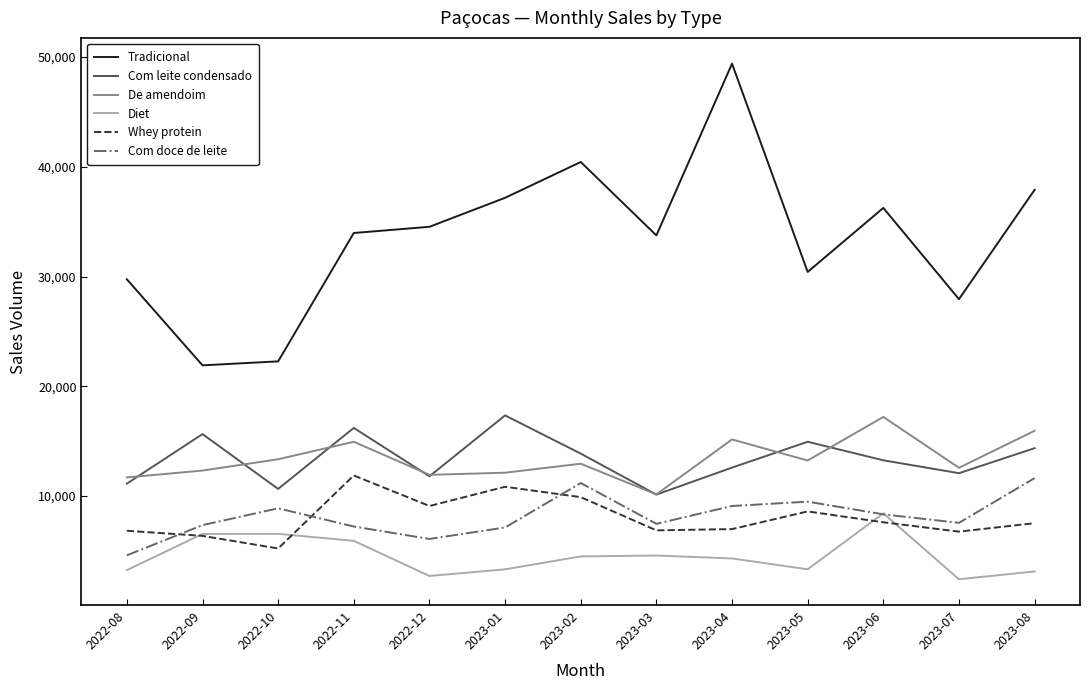

Which series changed the most between 2022-11 and 2023-07?

Tradicional